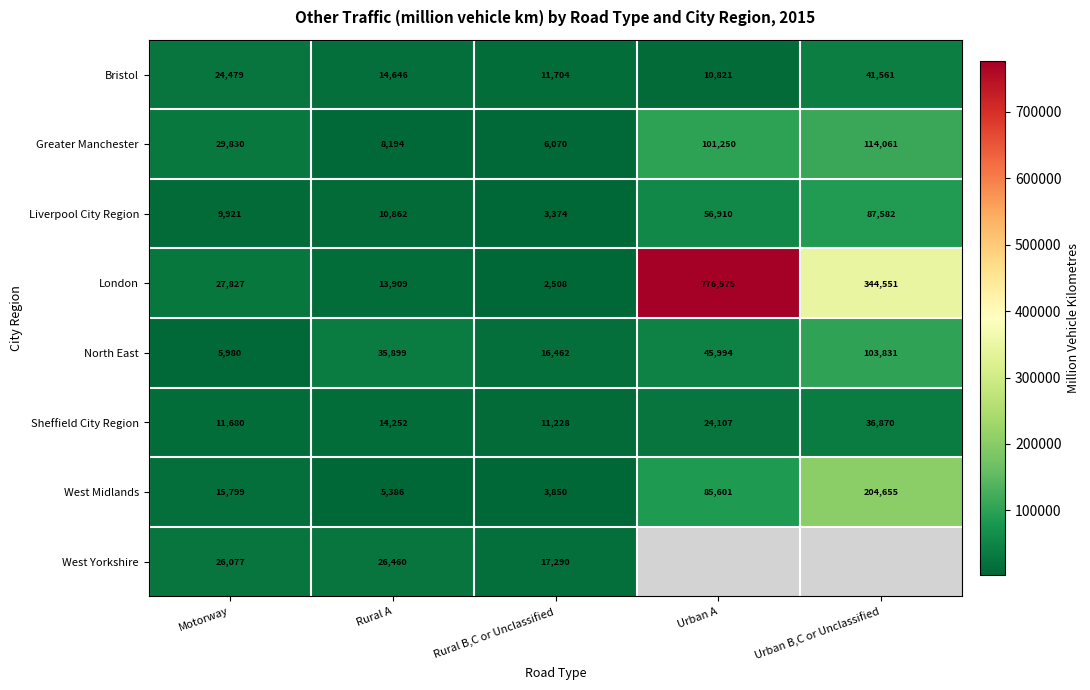

Is the value of North East at Rural B,C or Unclassified greater than the value of Sheffield City Region at Urban A?

No